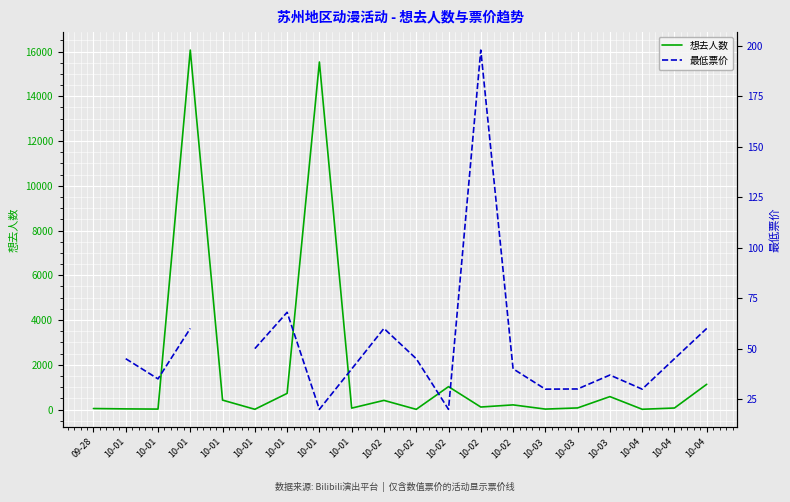

In 想去人数, how many points are lower than both neighbors (excluding endpoints)?

7